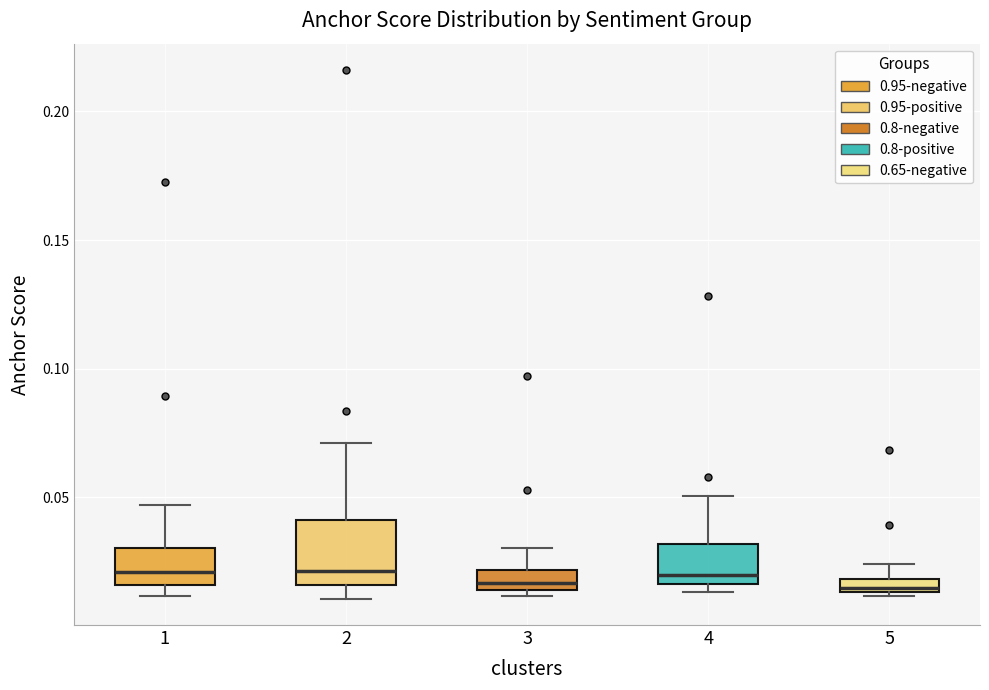

Where is the lower edge of the box at x = 1 on the y-axis? The values are not printed on the chart, so give them approximately, as read against the axis.

0.015